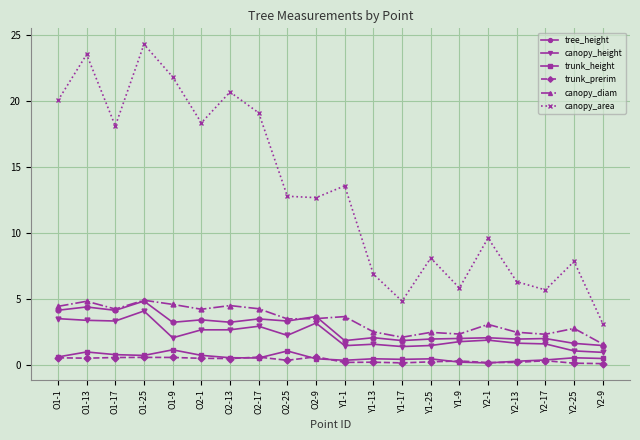

What is the label of the 10th point from the right?

Y1-1